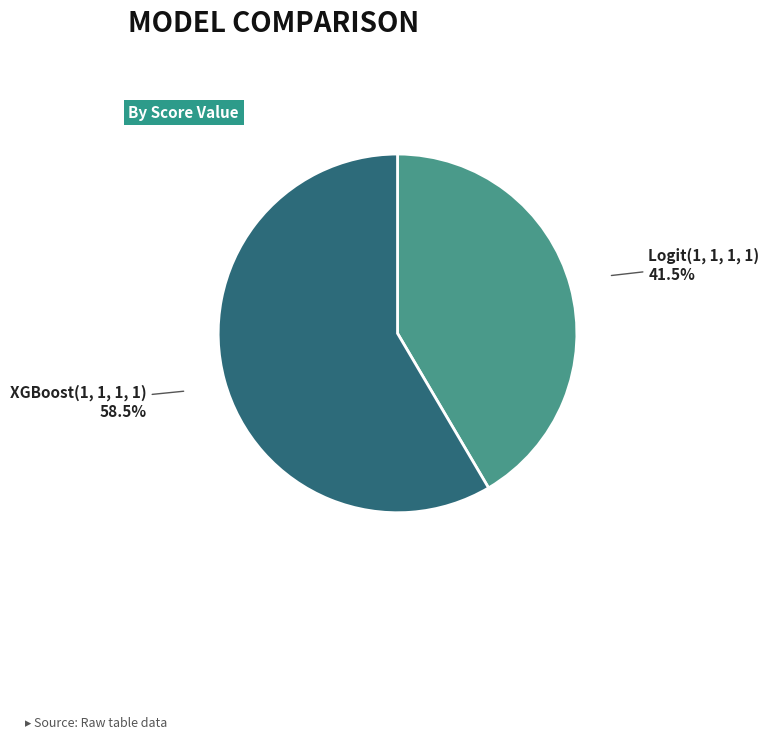

Combined, what portion of the pie is XGBoost(1, 1, 1, 1) and Logit(1, 1, 1, 1)?

100.0%